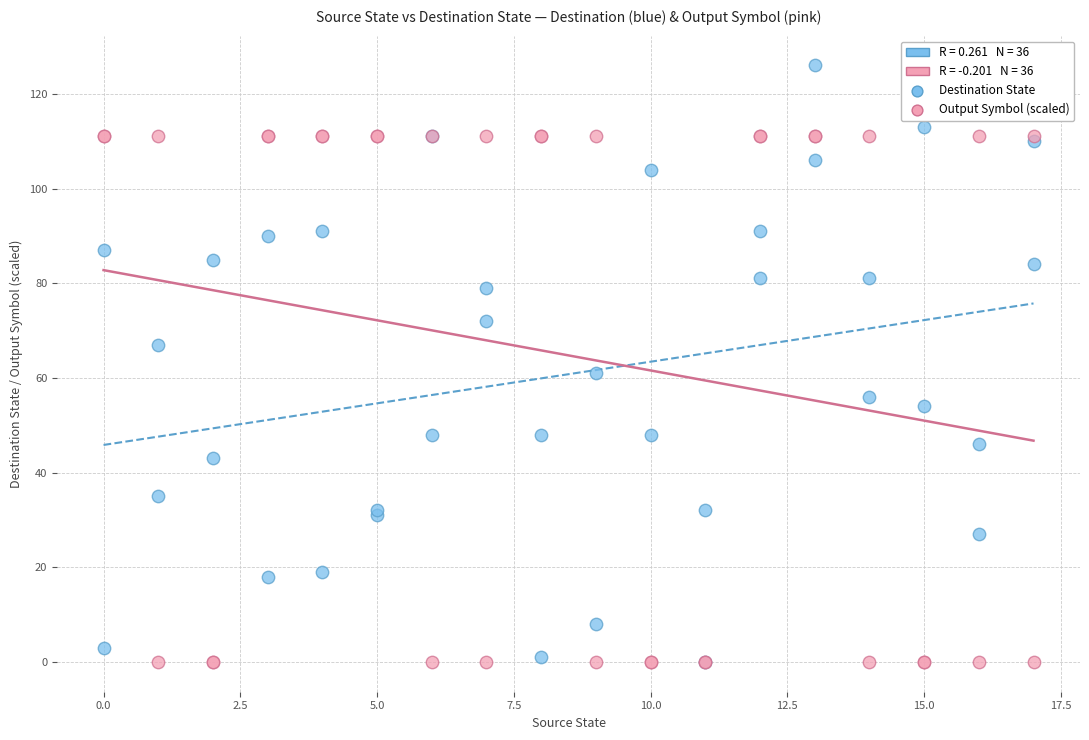

Across all series, what Y value is closest to 63?

61